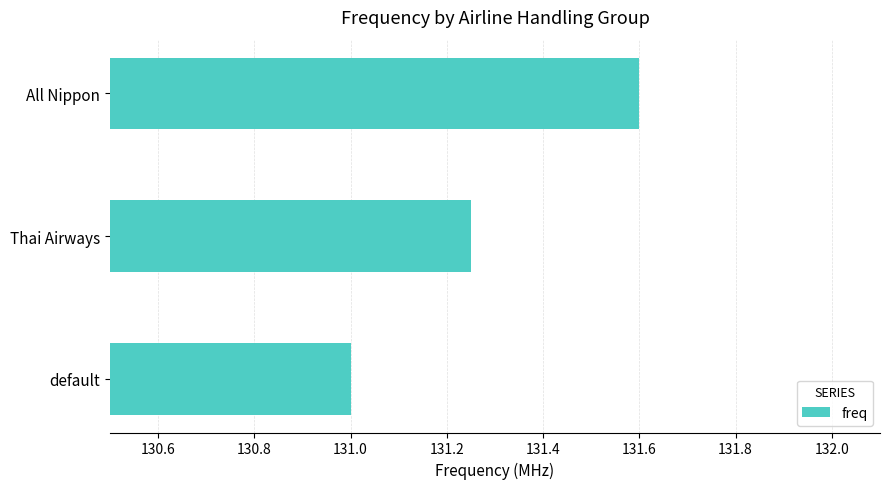

What is the ratio of the value at All Nippon to the value at default?

1.0